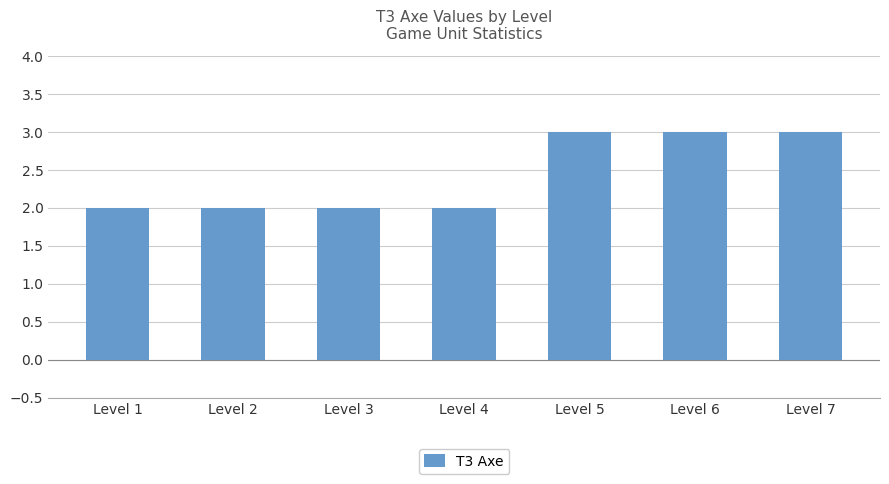

Reading left to right, extract all data points from this chart.

2	2	2	2	3	3	3